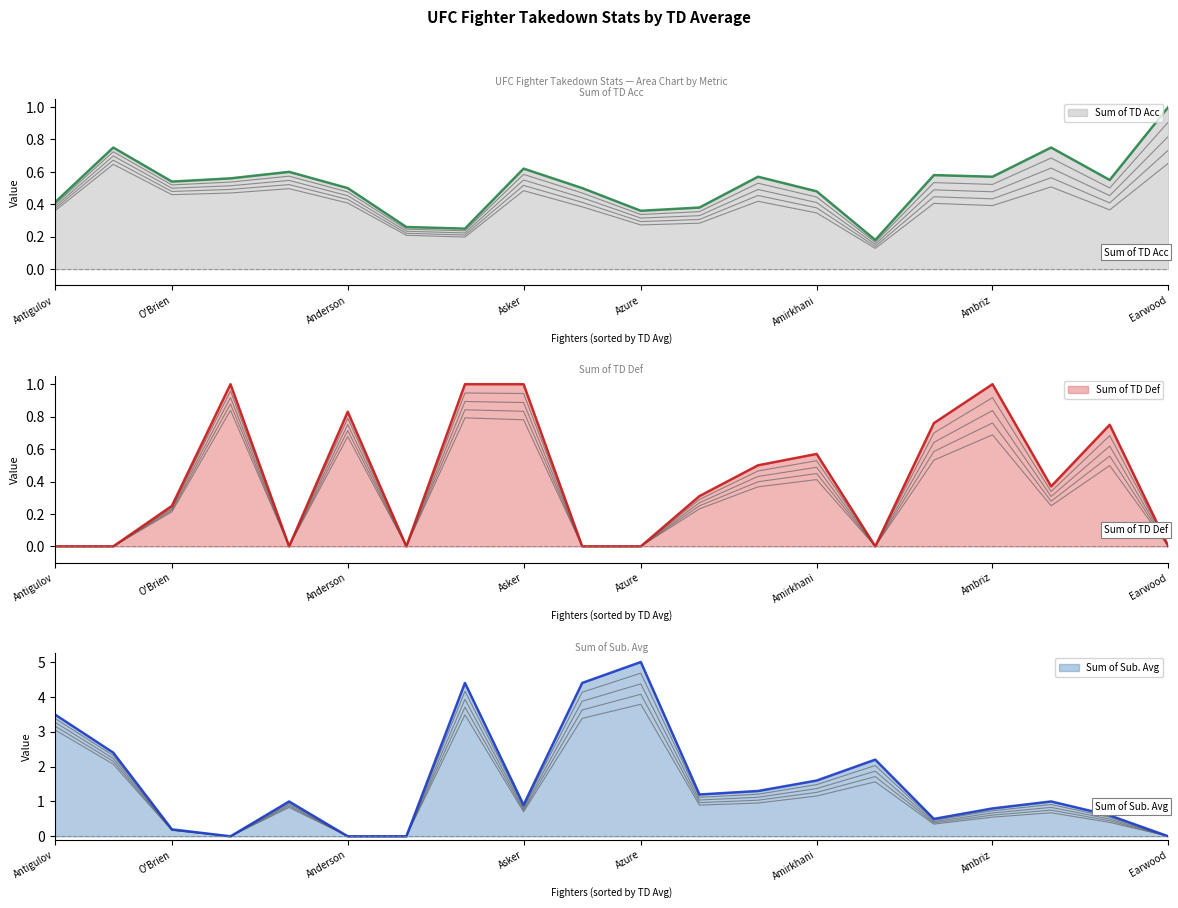

How many series are shown in this chart?

3